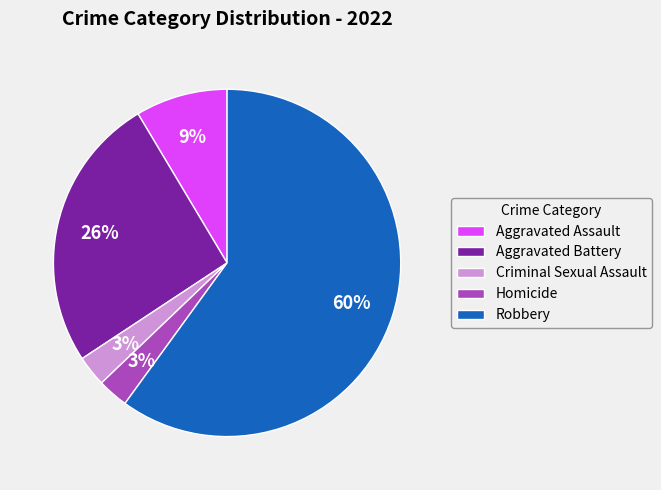

Is there any slice that represents more than half of the pie?

Yes